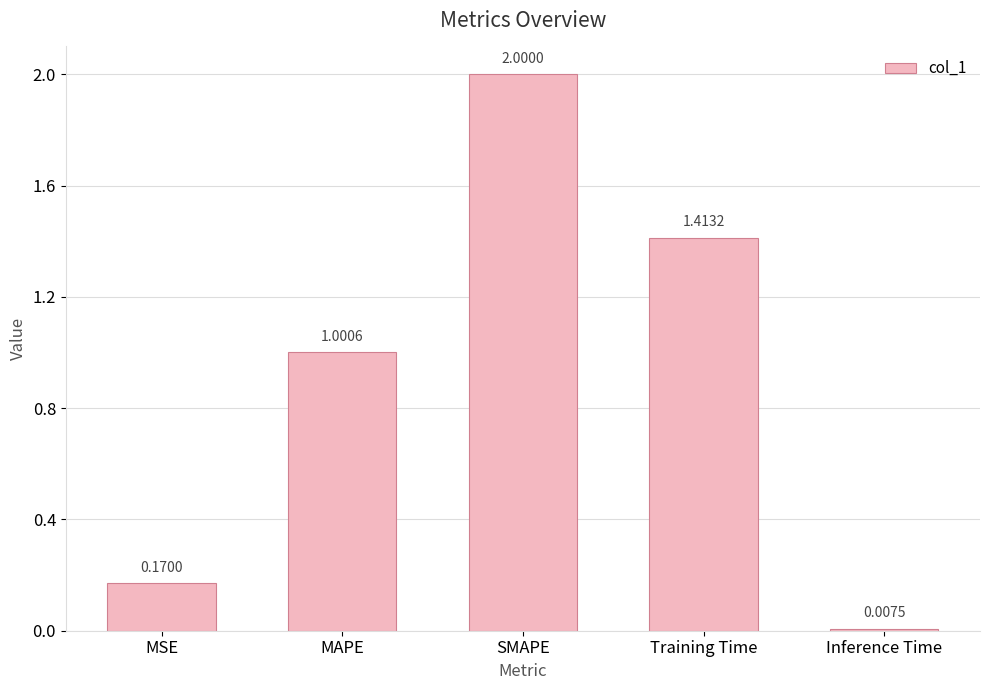

The value at MSE is 0.3. True or false?

False